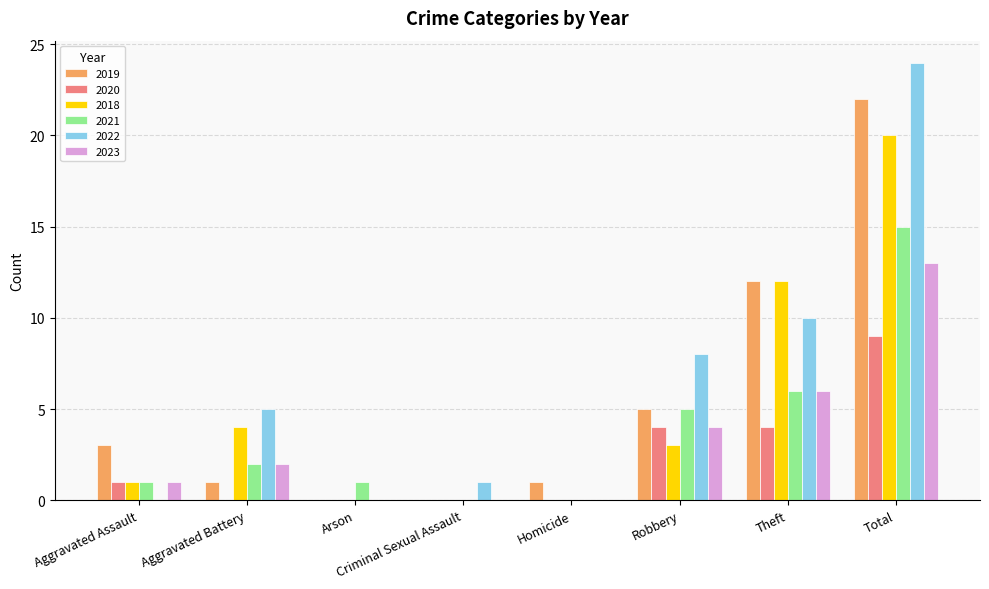

What is the maximum value for 2022?

24